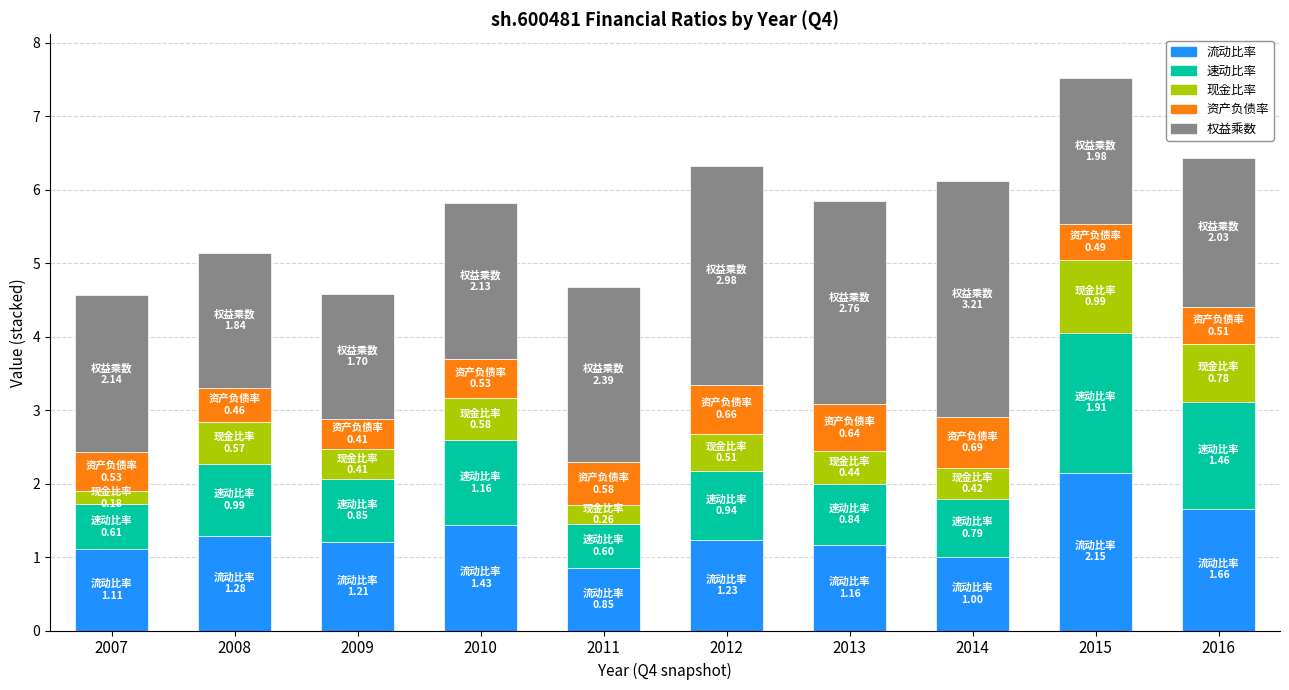

What is the average value of the 流动比率 series?

1.3